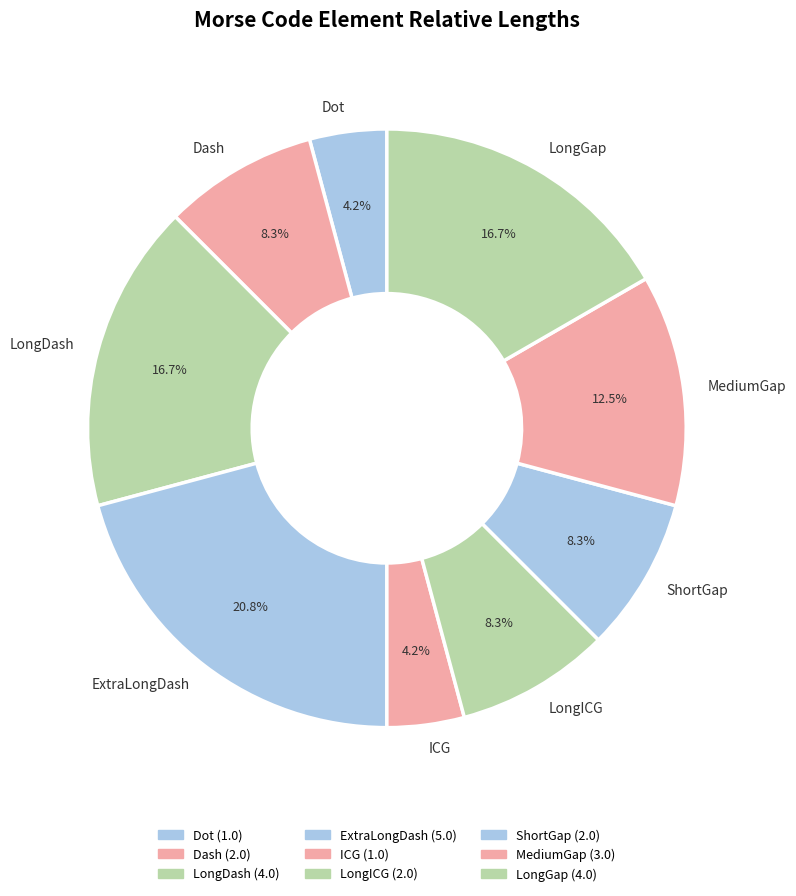

Is there a majority slice in this chart?

No